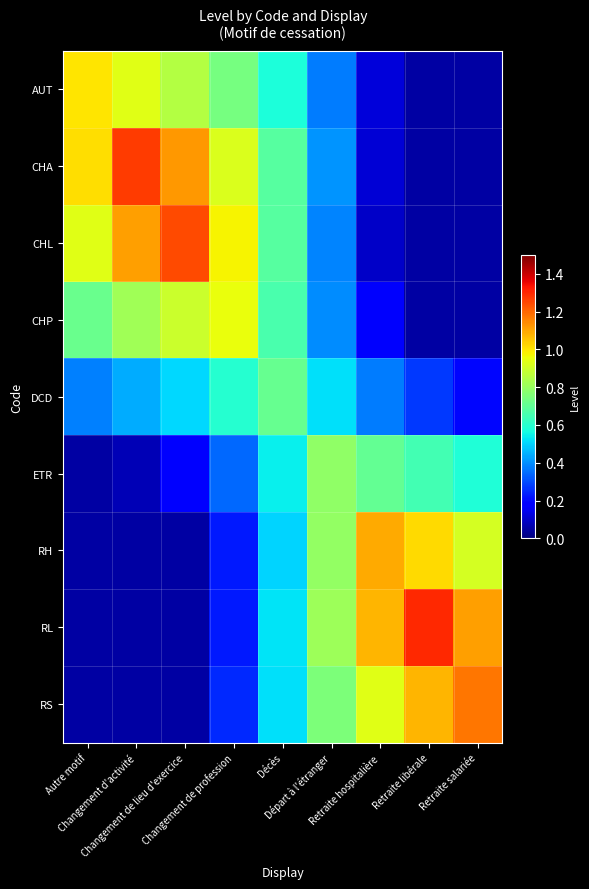

Between Changement d'activité and Départ à l'étranger, which series saw the biggest shift?

CHA